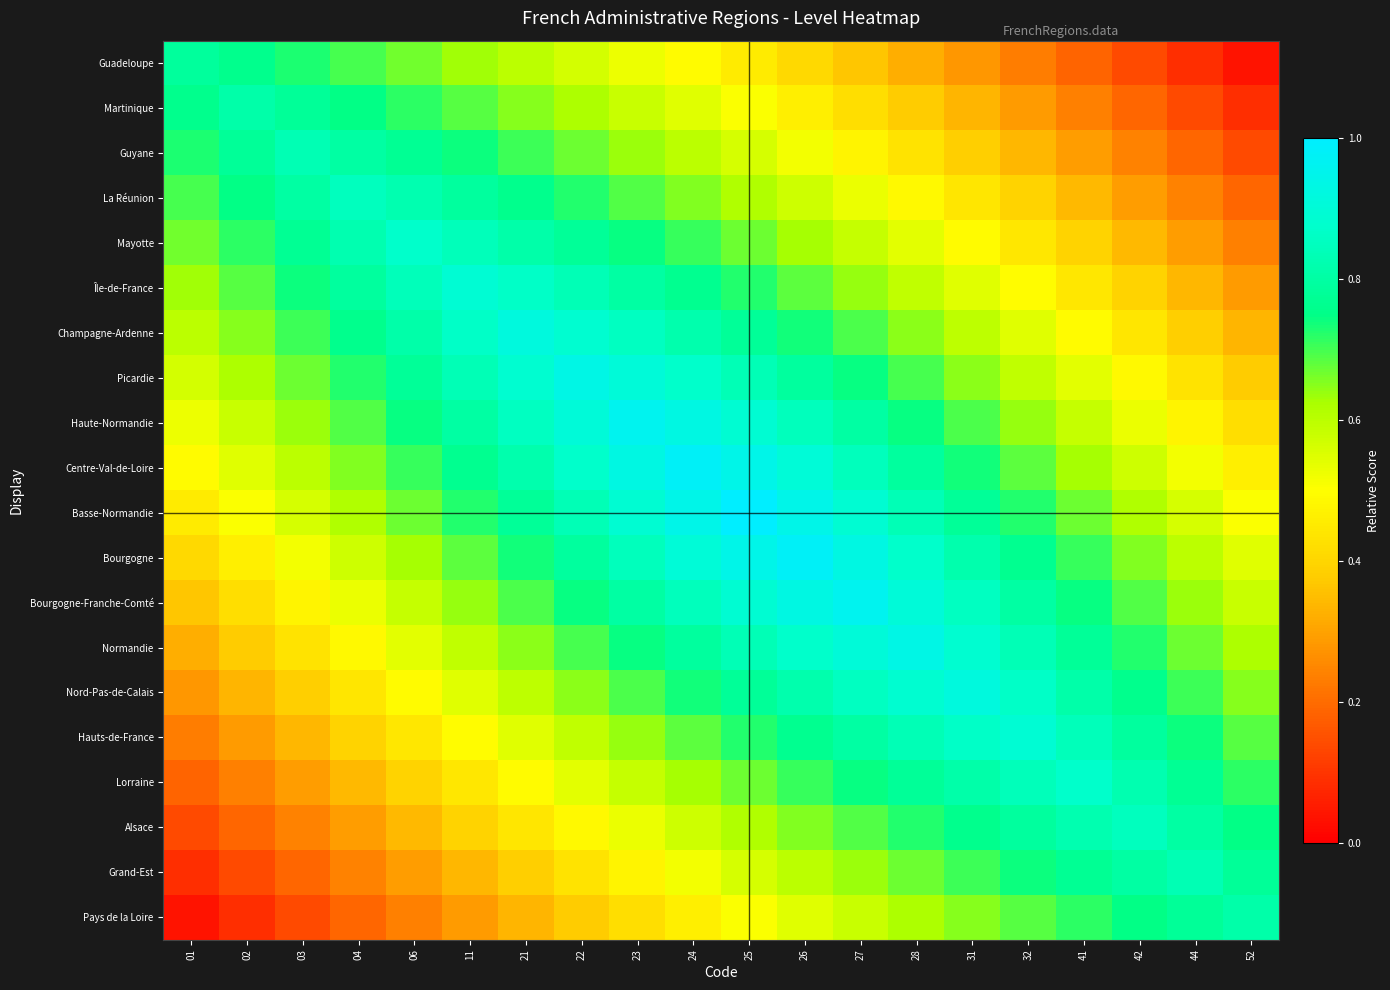

At which category is the sum across all series the highest?

25